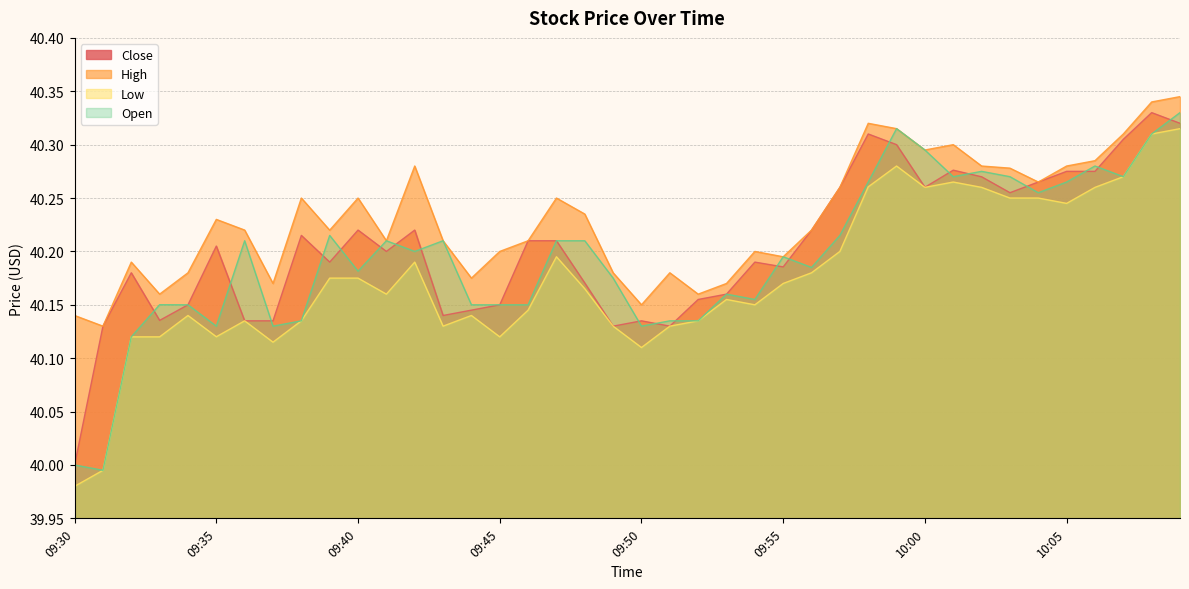

True or false: Open and Low cross at least once.

False